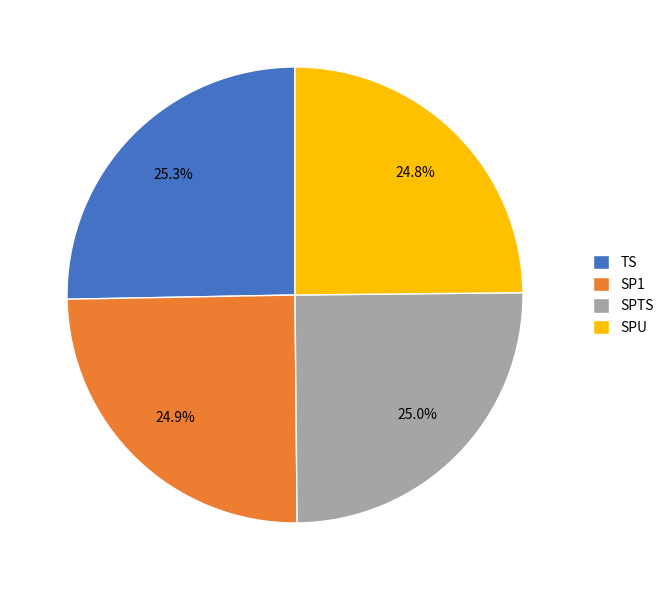

What percentage is NOT represented by SP1?

75.1%